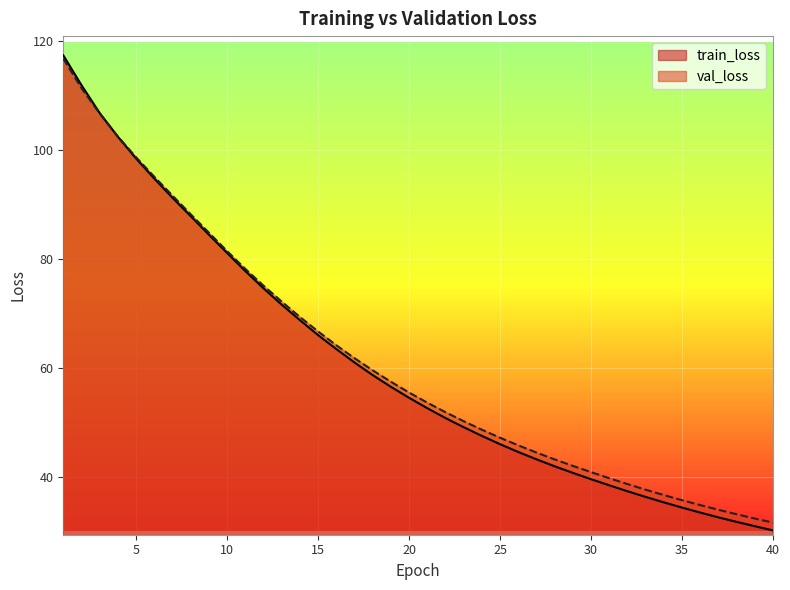

What is the lowest value of the val_loss series?

31.7